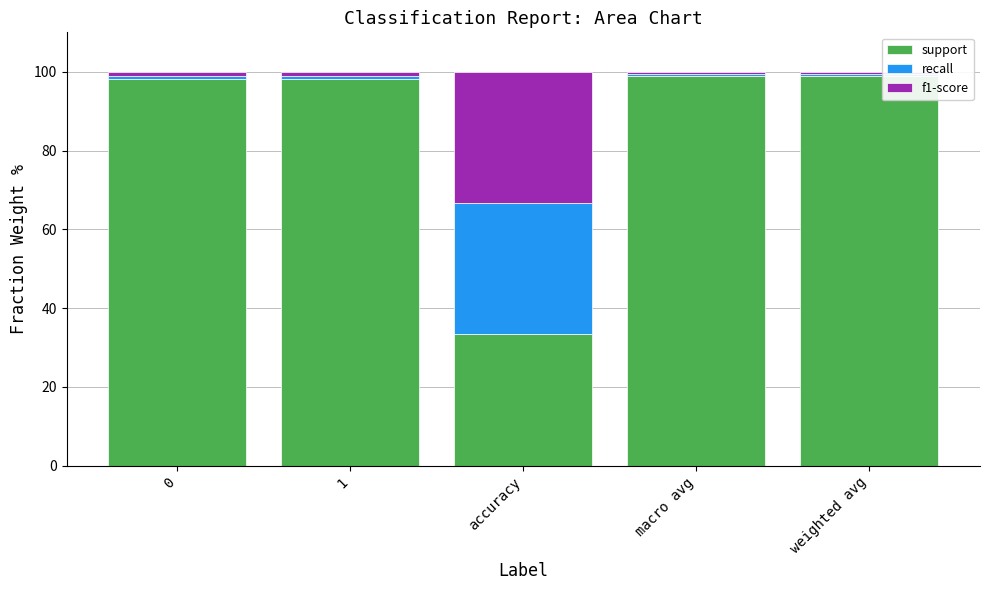

Count the number of categories in the chart.

5